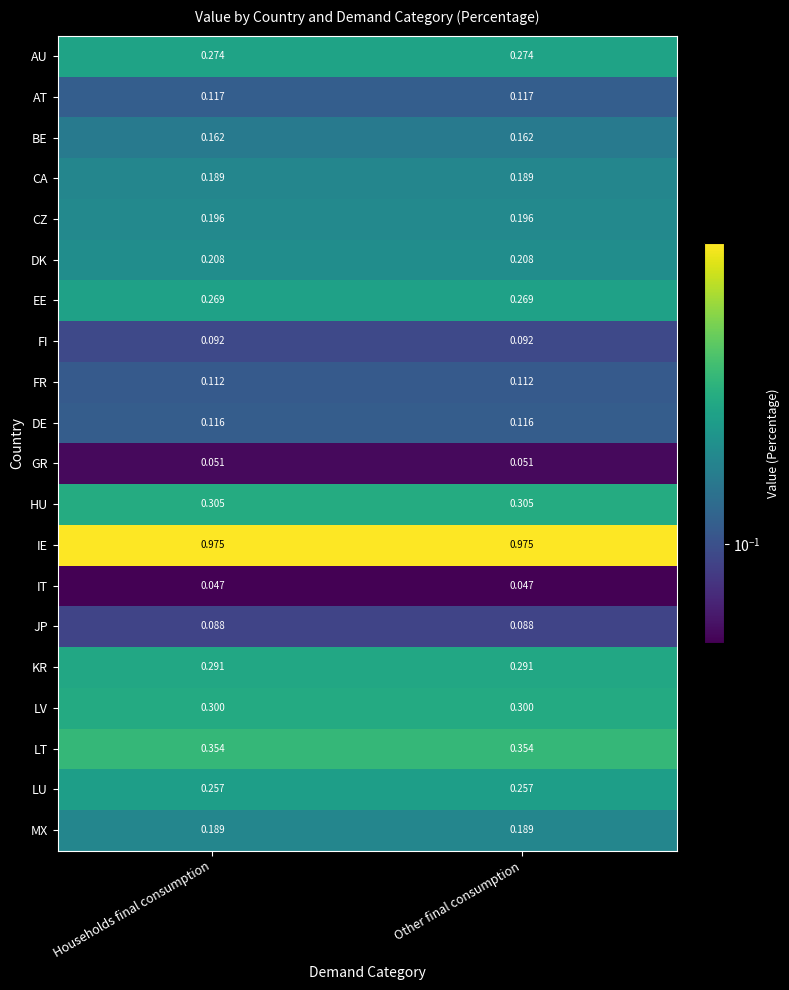

Which series has the largest total across all categories?

IE